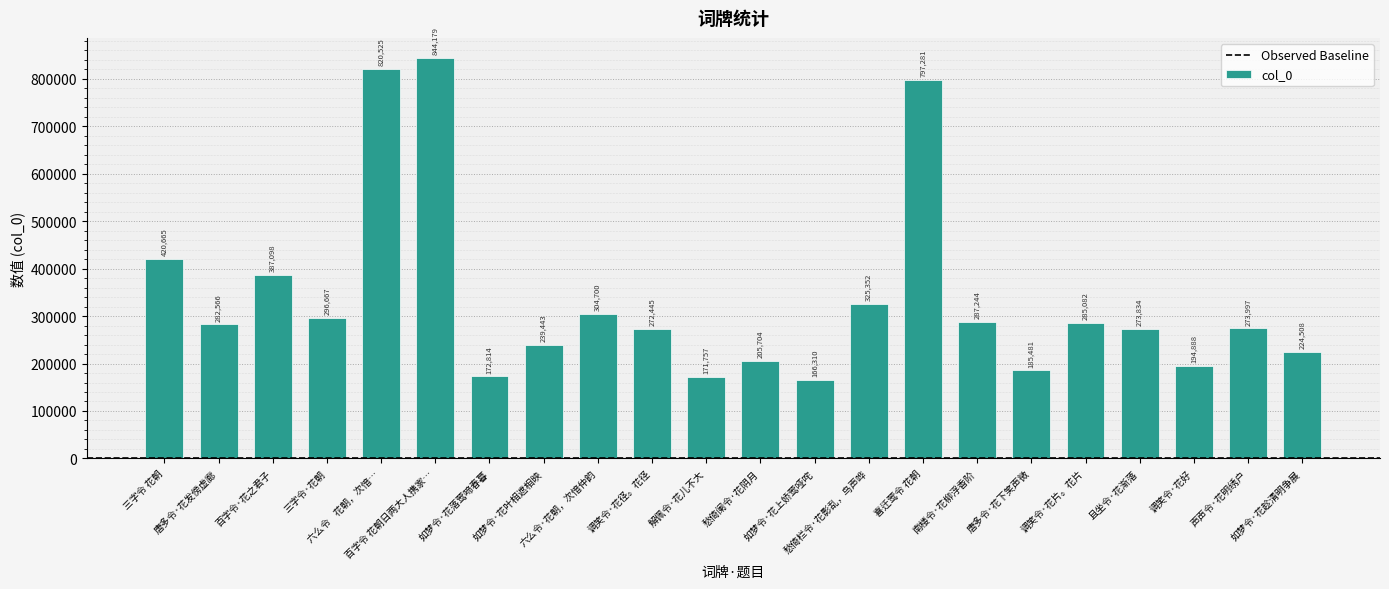

List the labels in order of value, smallest first.

如梦令·花上娇莺哑咤, 解佩令·花儿不大, 如梦令·花落莺啼春暮, 唐多令·花下笑声微, 调笑令·花好, 愁倚阑令·花阴月, 如梦令·花趁清明争展, 如梦令·花叶相遮相映, 调笑令·花径。花径, 且坐令·花渐落, 声声令·花明绣户, 唐多令·花发傍虚廊, 调笑令·花片。花片, 南楼令·花柳浮香阶, 三字令·花朝, 六么令·花朝，次愔仲韵, 愁倚栏令·花影乱，鸟声哗, 百字令·花之君子, 三字令 花朝, 喜迁莺令 花朝, 六么令    花朝，次愔…, 百字令 花朝日两大人携家…